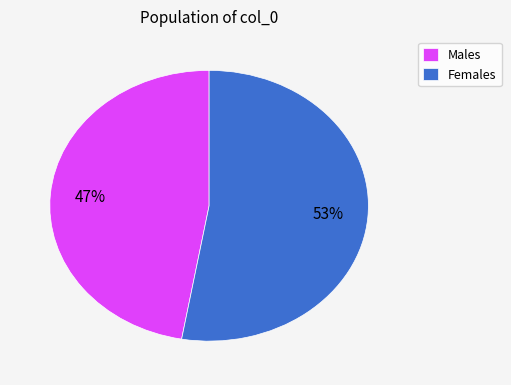

To the nearest percent, what is the difference between the largest and smallest slice percentages?

6%